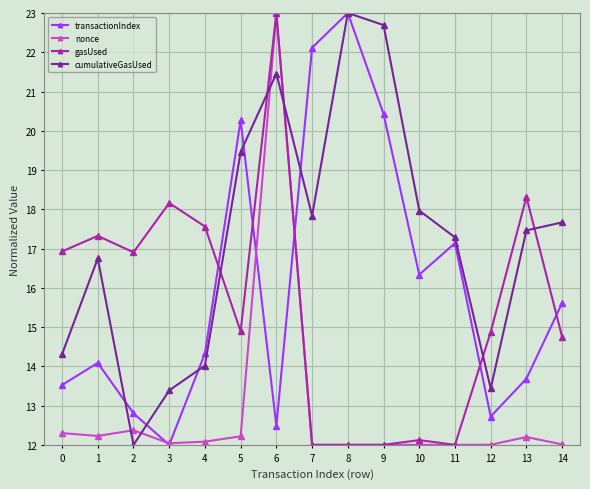

At which category is the sum across all series the highest?

6